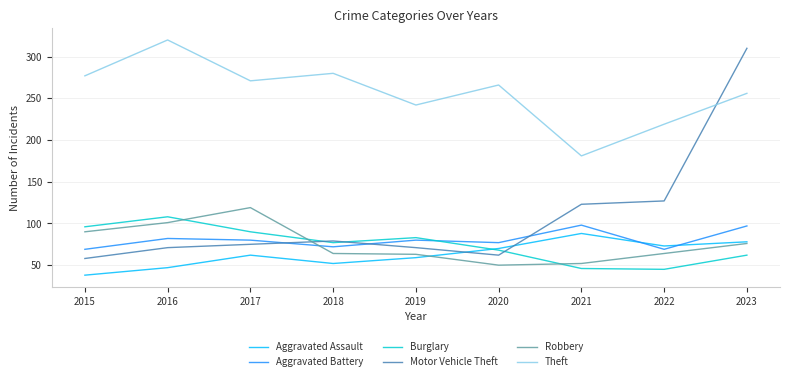

At how many categories does at least one series exceed 89?

9